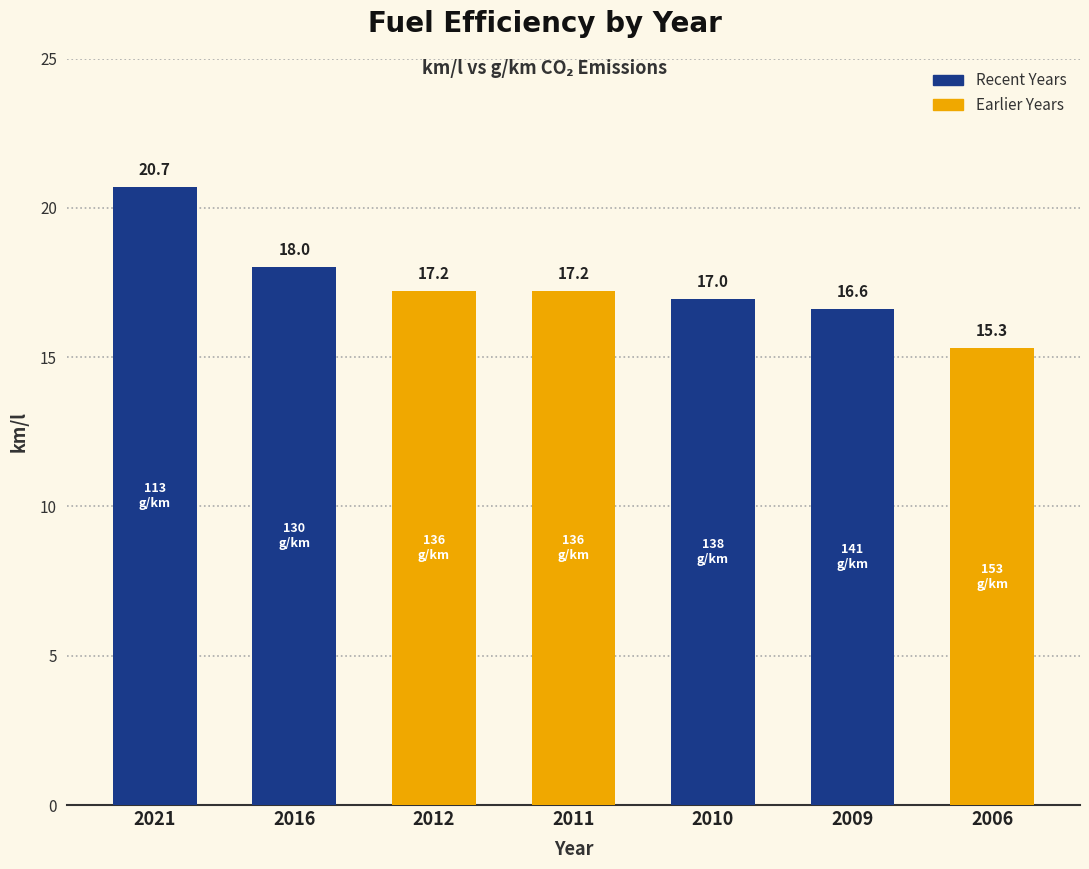

Are the bars grouped side by side (vs. stacked)?

No